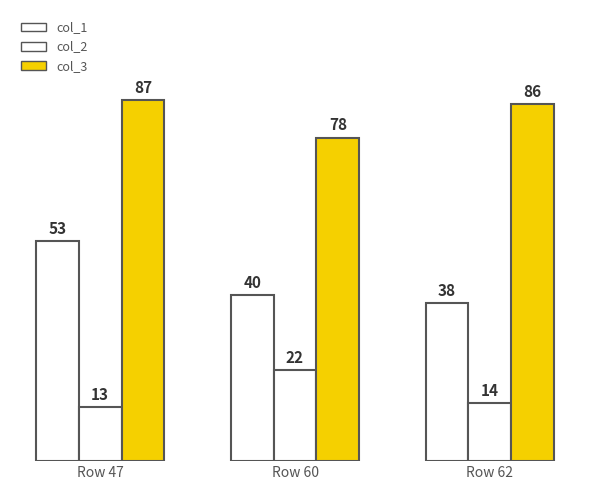

What is the average value of the col_2 series?

16